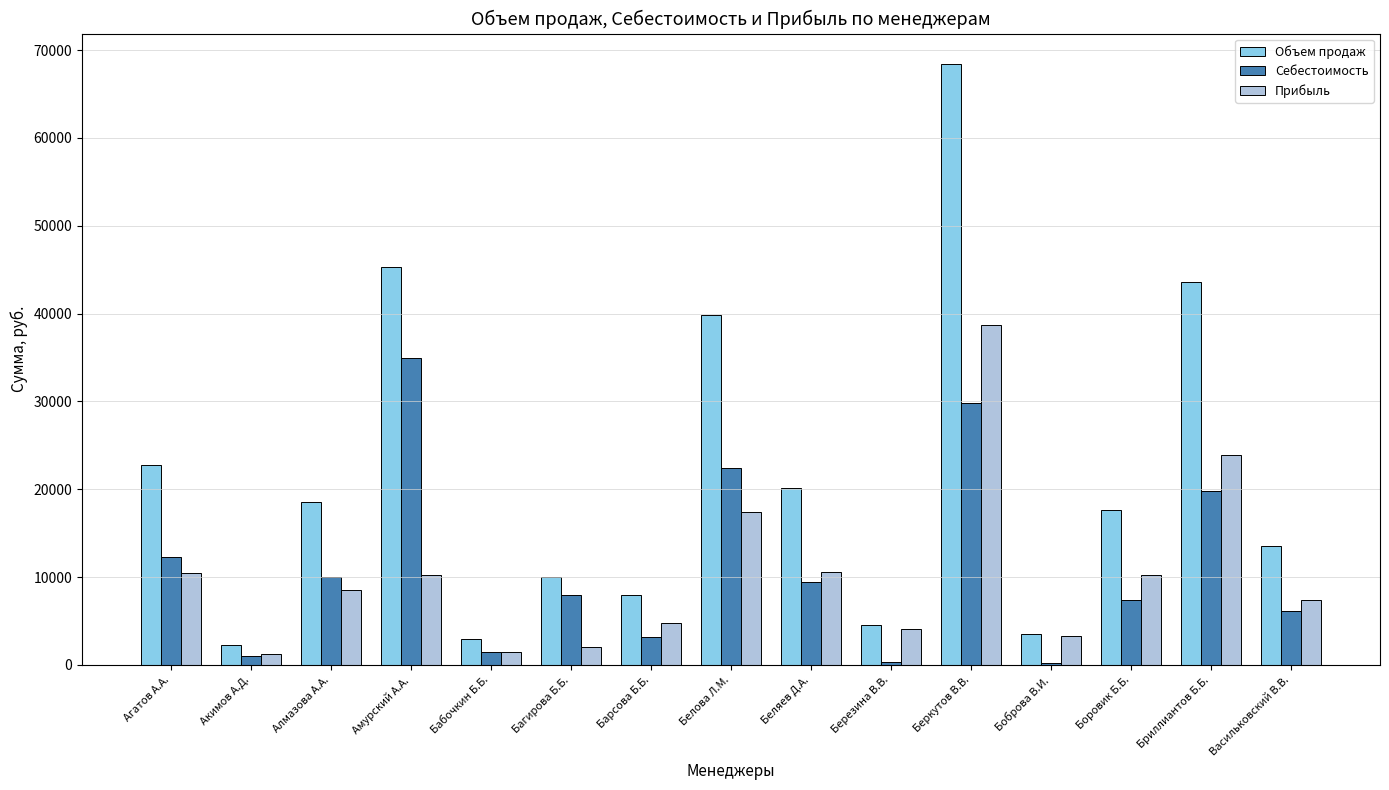

Which series changed the most between Акимов А.Д. and Васильковский В.В.?

Объем продаж